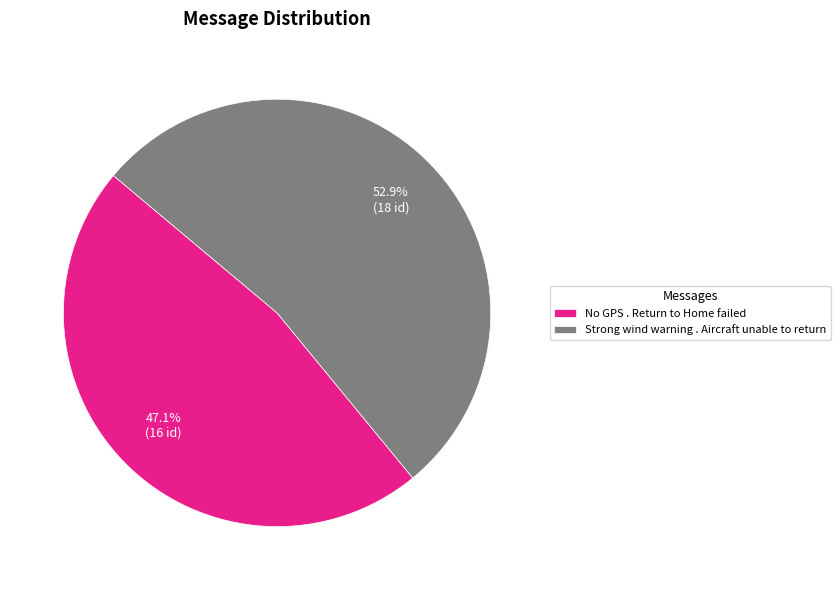

Is it true that No GPS . Return to Home failed is 47% of the pie?

True